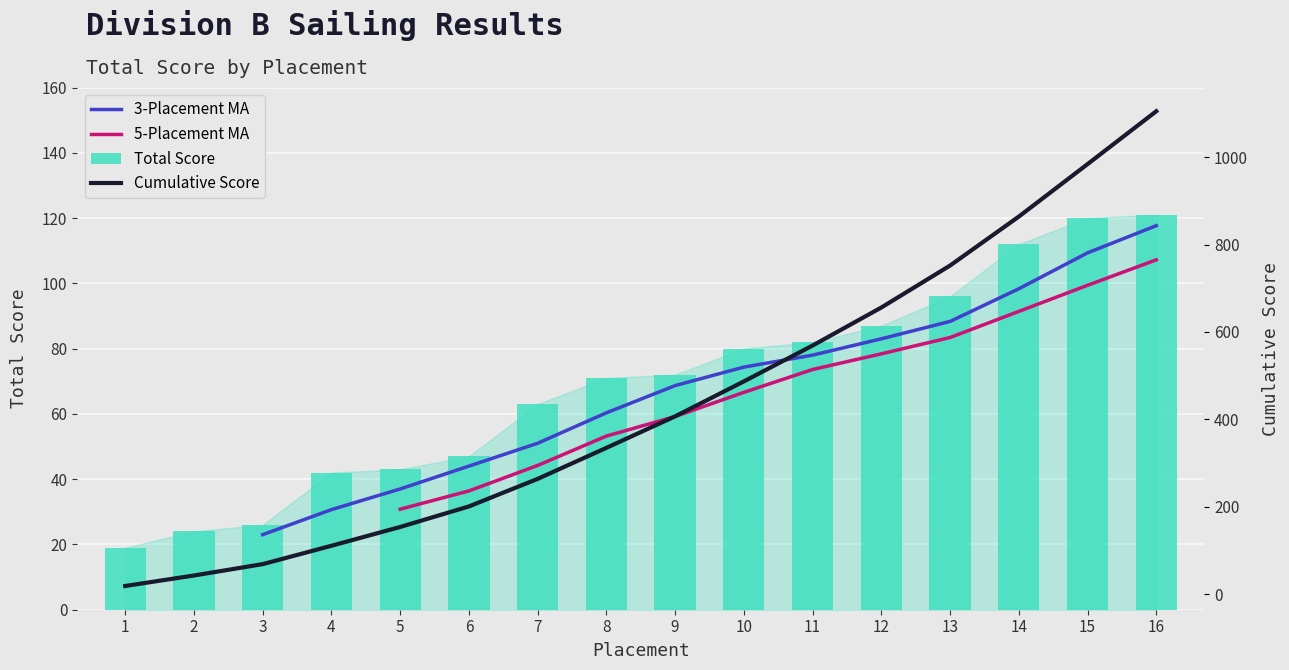

Count the number of data series in this chart.

4